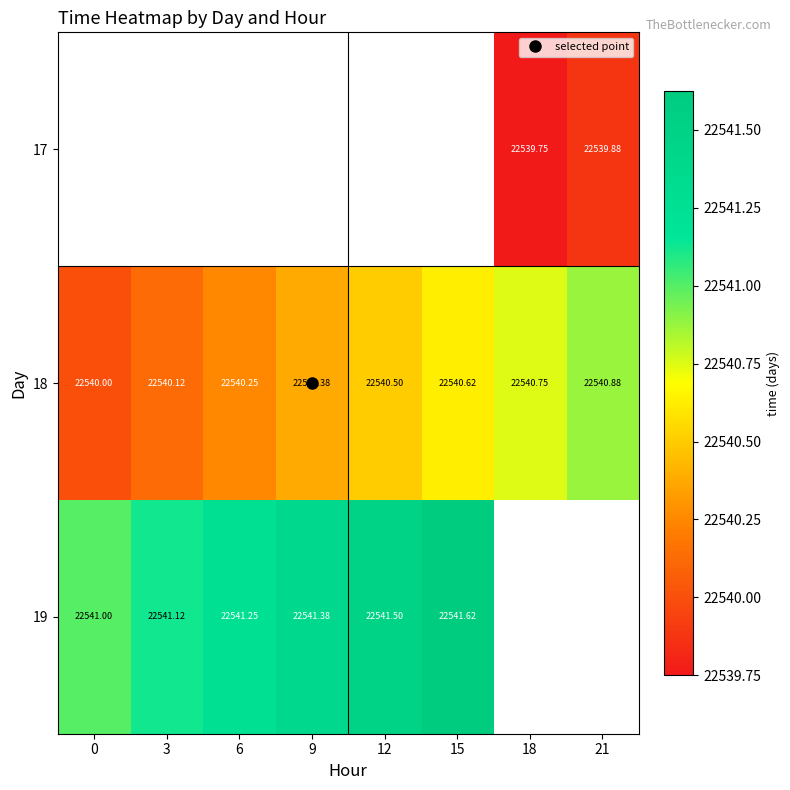

Which series has the largest range (max minus min)?

18